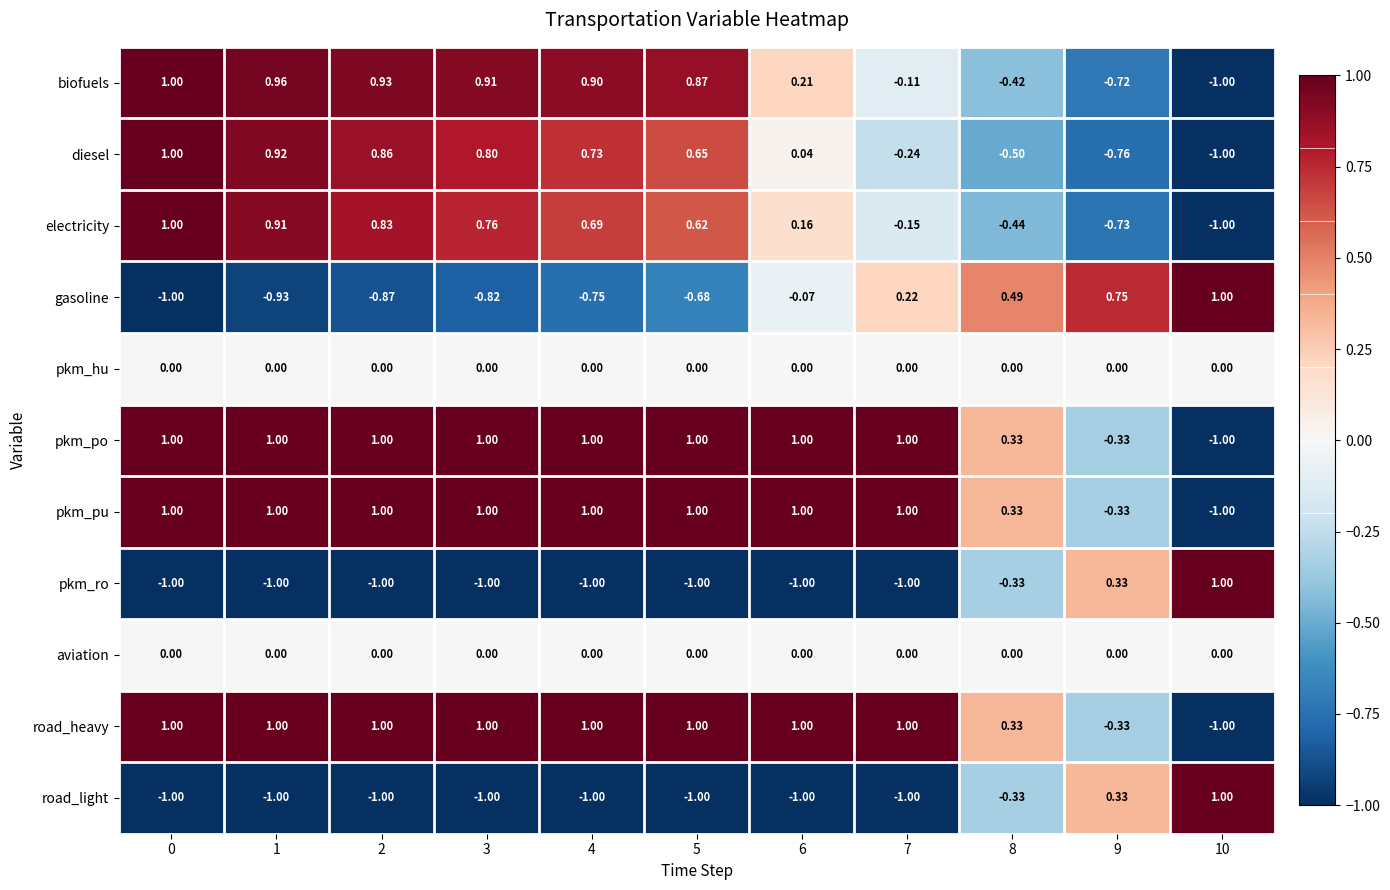

Between 0 and 1, which series saw the biggest shift?

electricity